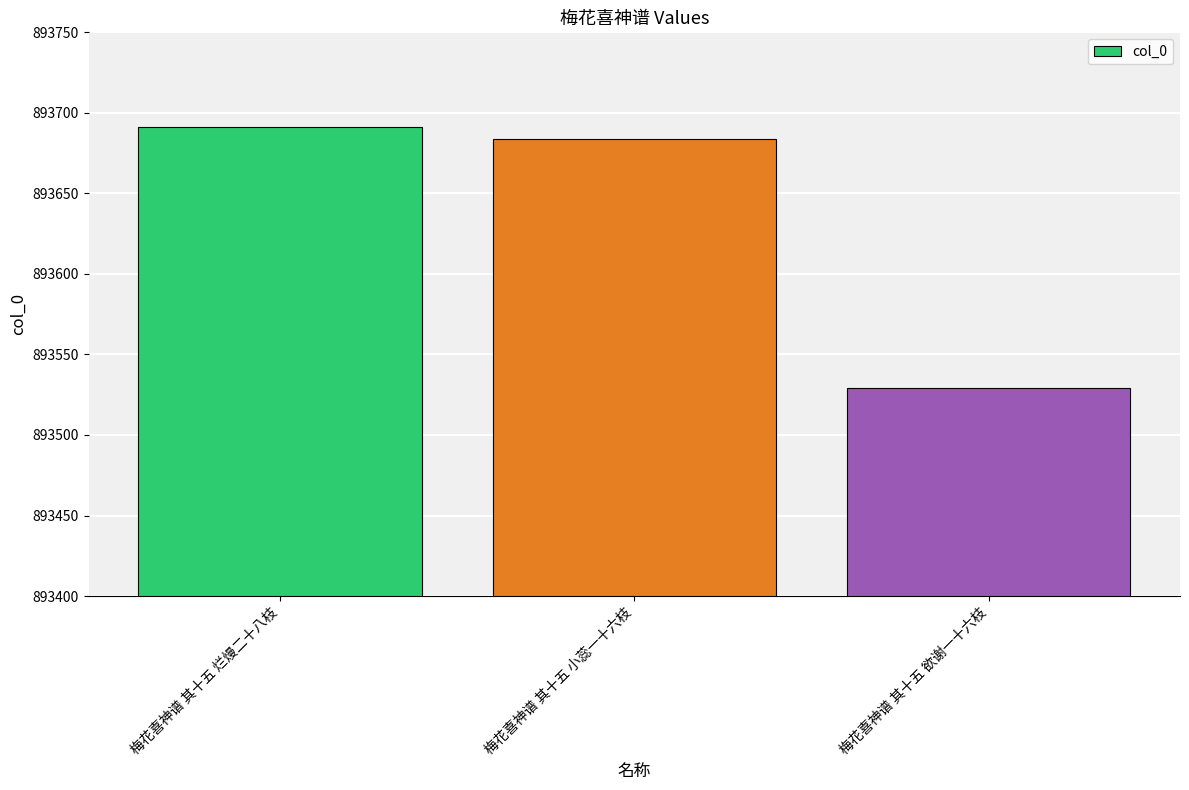

Does the chart contain stacked bars?

No